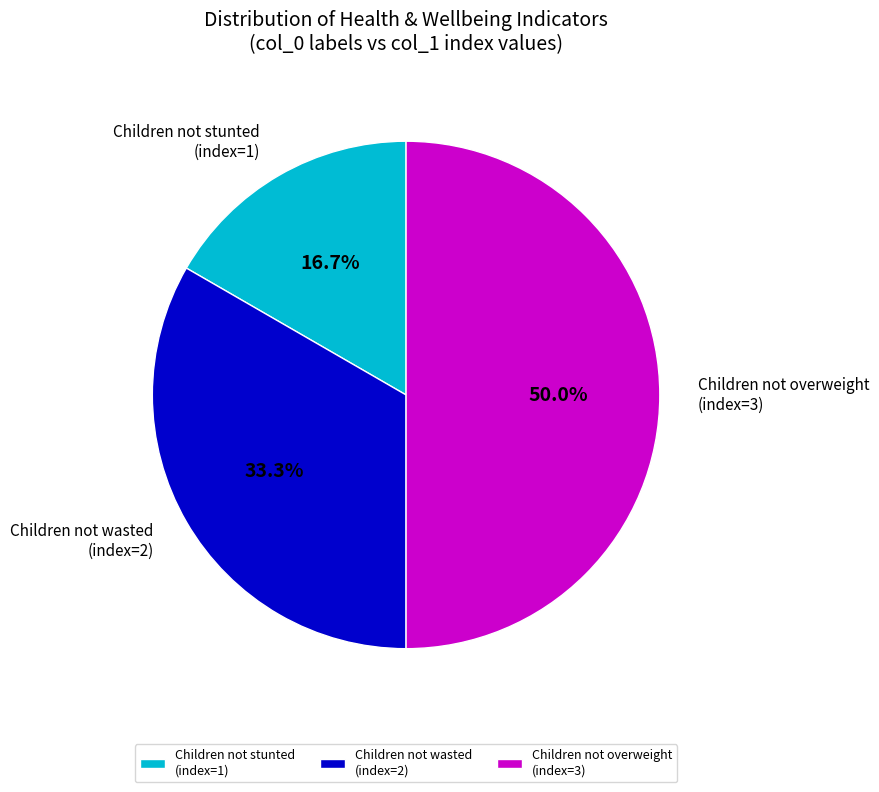

Rank the categories by value from lowest to highest.

Children not stunted (index=1), Children not wasted (index=2), Children not overweight (index=3)